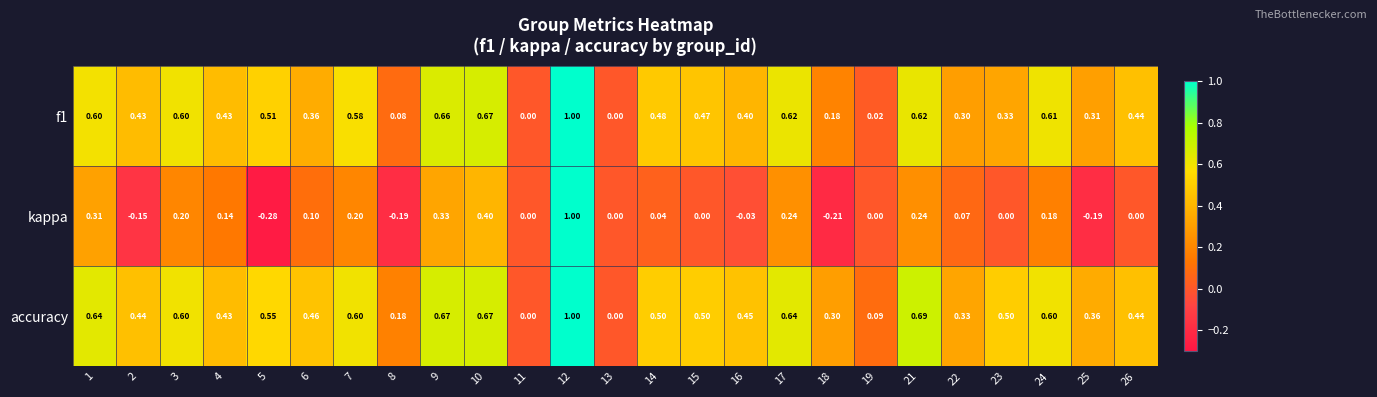

Between 11 and 15, which series saw the biggest shift?

accuracy